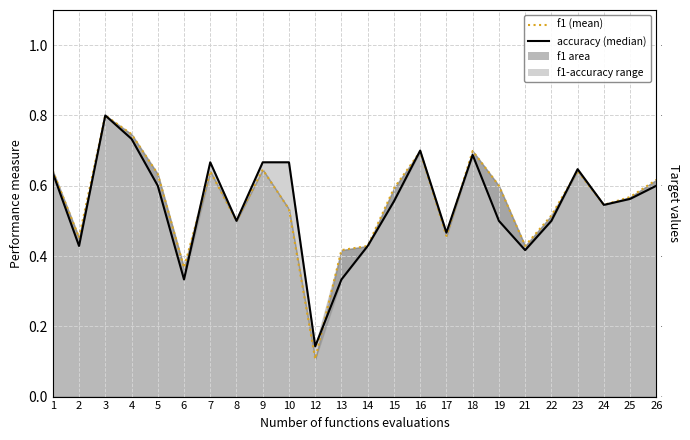

Is it true that f1 (mean-style) equals 0.6 at 1?

True